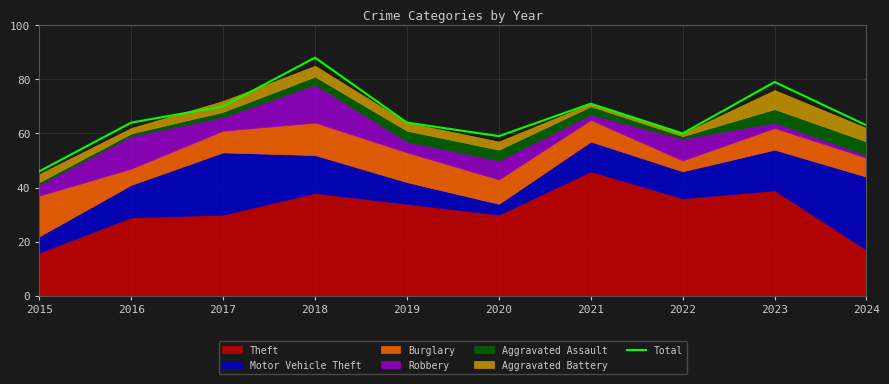

True or false: the data shows 136 at 2023.

False